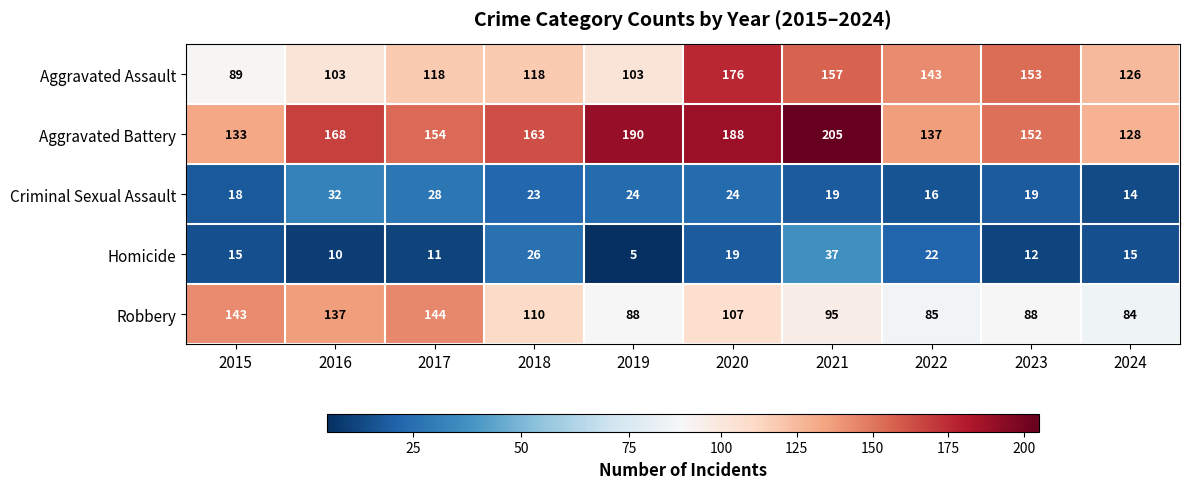

How many categories are shown in the chart?

10